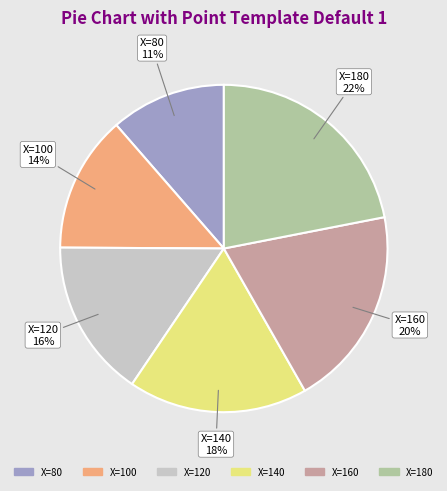

Does any single category account for the majority?

No